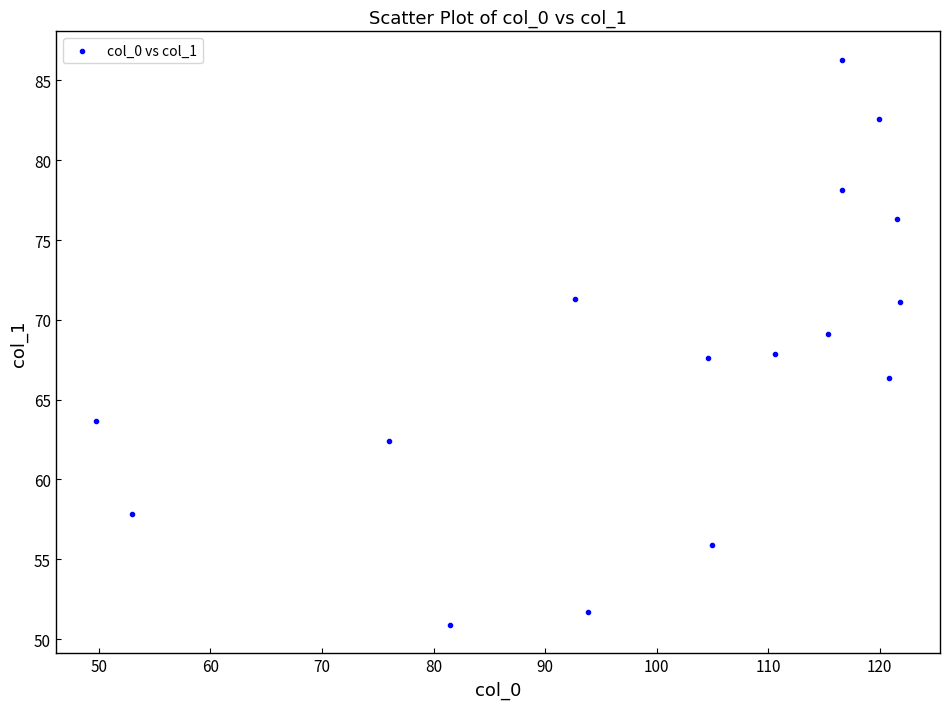

What is the range of Y values (max minus min)?

35.4